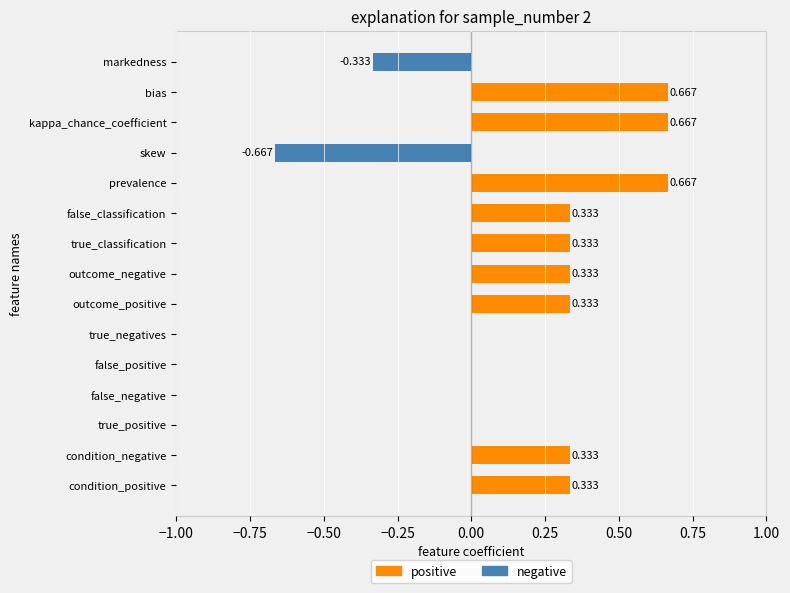

True or false: negative has a value of 0.0 at kappa_chance_coefficient.

True